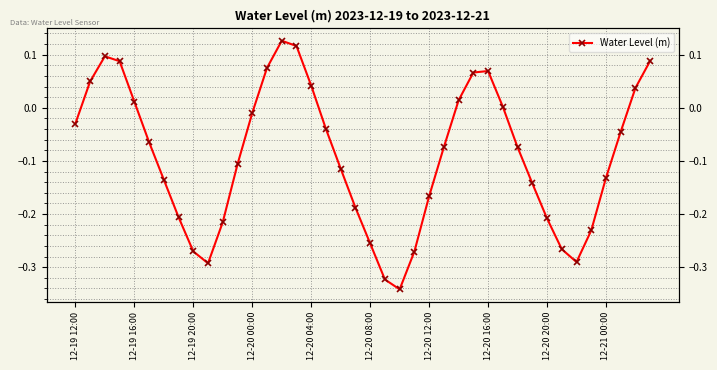

What is the sum of the values at 22 and 29?

-0.3